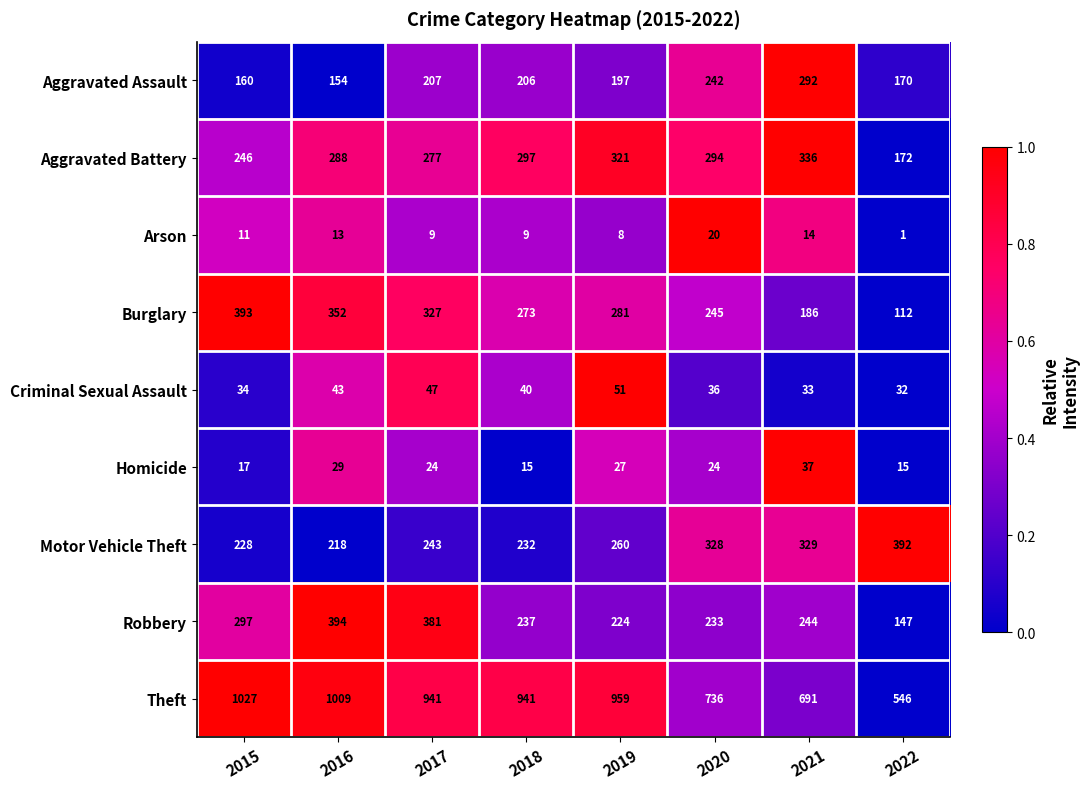

Where is Aggravated Assault nearest to the value 223?

2017